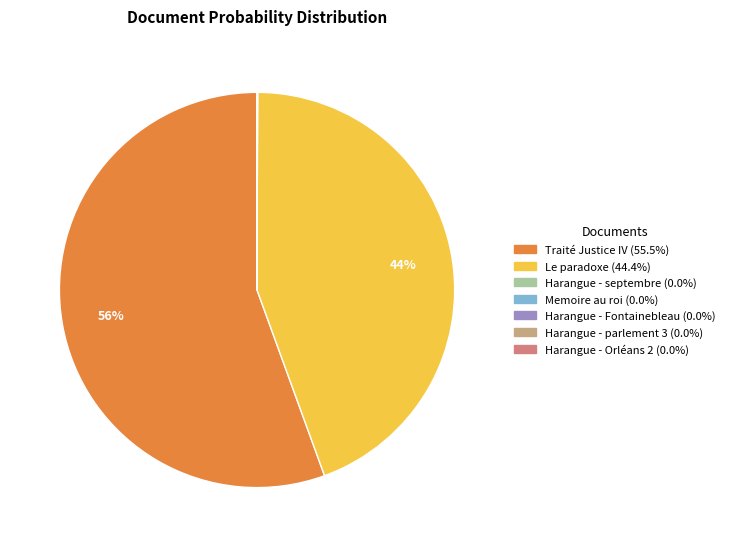

Does any single category account for the majority?

Yes